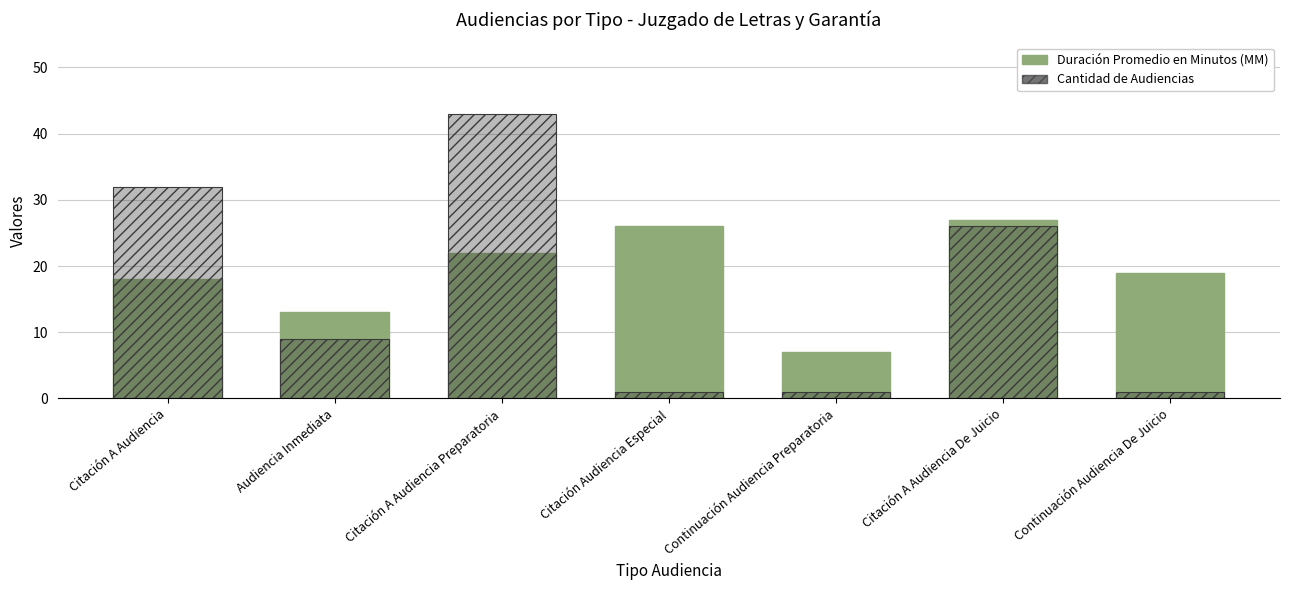

Reading left to right, list all the values displayed in this chart.

Duración Promedio en Minutos (MM): Citación A Audiencia=18	Audiencia Inmediata=13	Citación A Audiencia Preparatoria=22	Citación Audiencia Especial=26	Continuación Audiencia Preparatoria=7	Citación A Audiencia De Juicio=27	Continuación Audiencia De Juicio=19
Cantidad de Audiencias: Citación A Audiencia=32	Audiencia Inmediata=9	Citación A Audiencia Preparatoria=43	Citación Audiencia Especial=1	Continuación Audiencia Preparatoria=1	Citación A Audiencia De Juicio=26	Continuación Audiencia De Juicio=1